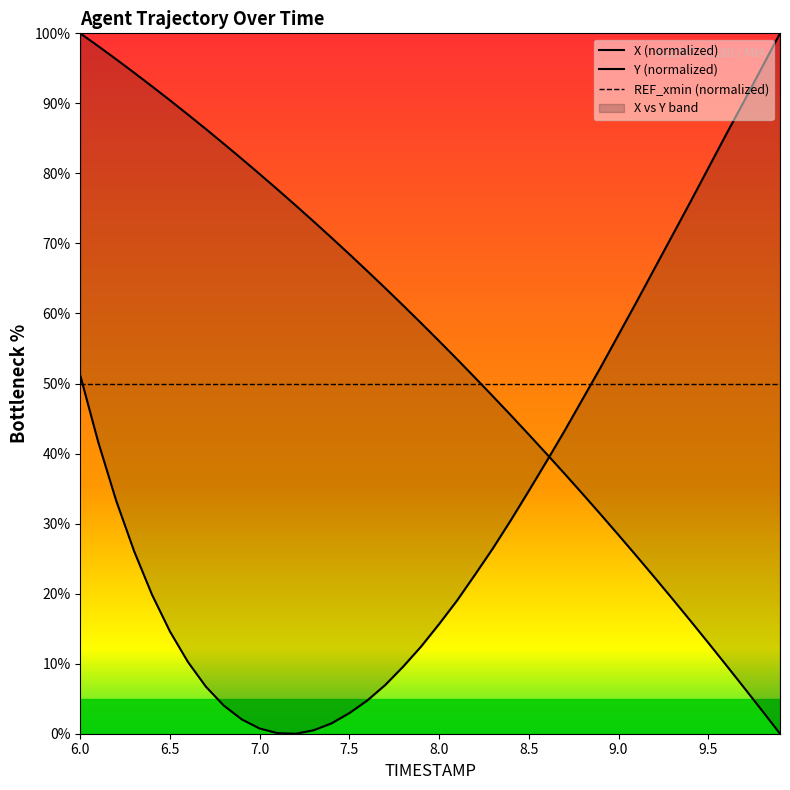

The value of X at 34 is 48.4. True or false?

False